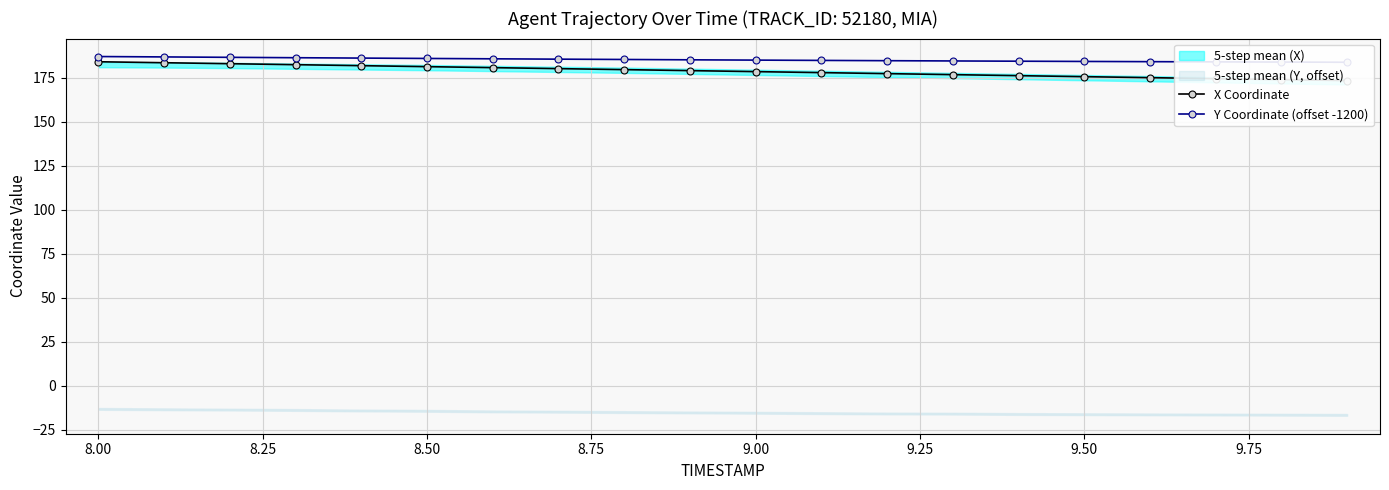

At how many categories does at least one series exceed 177?

20